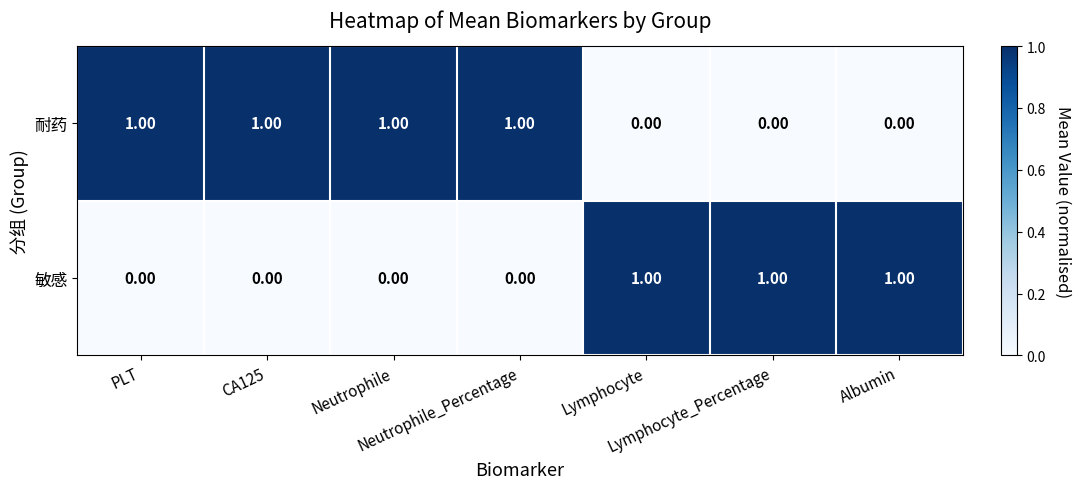

Rank the series by their average value, from highest to lowest.

耐药, 敏感